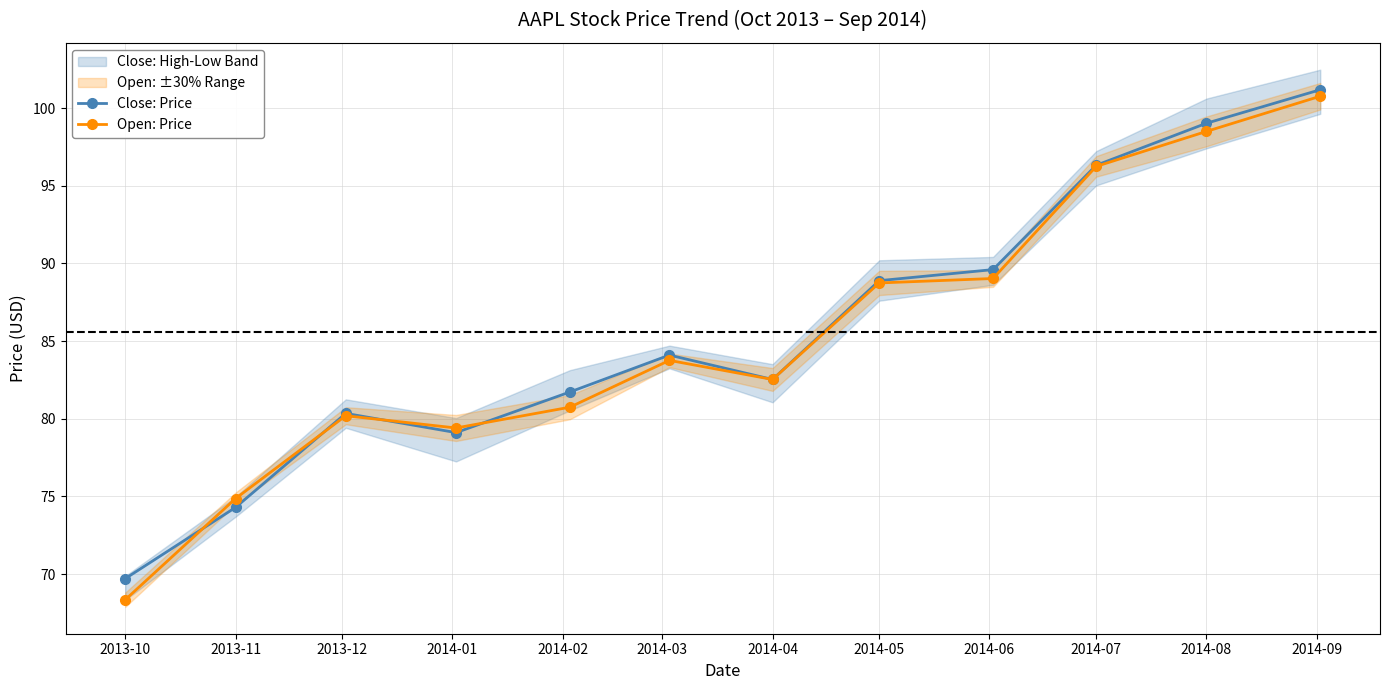

Is it true that Close: Price equals 24.8 at 2014-05?

False